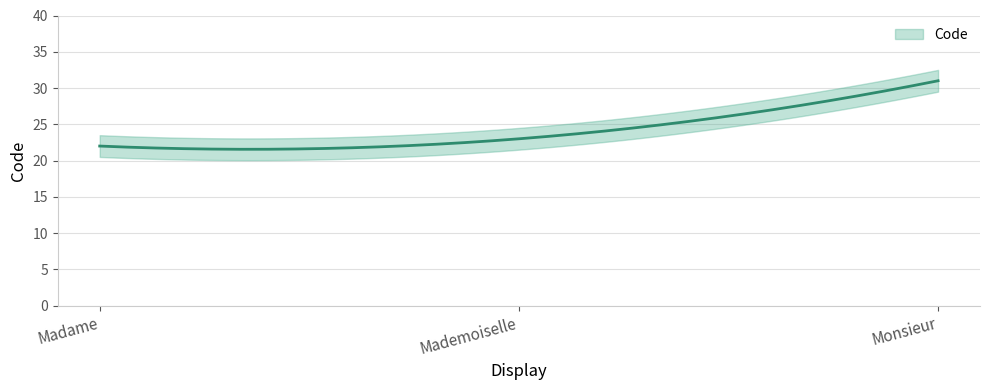

List the labels in order of value, largest first.

Monsieur, Mademoiselle, Madame